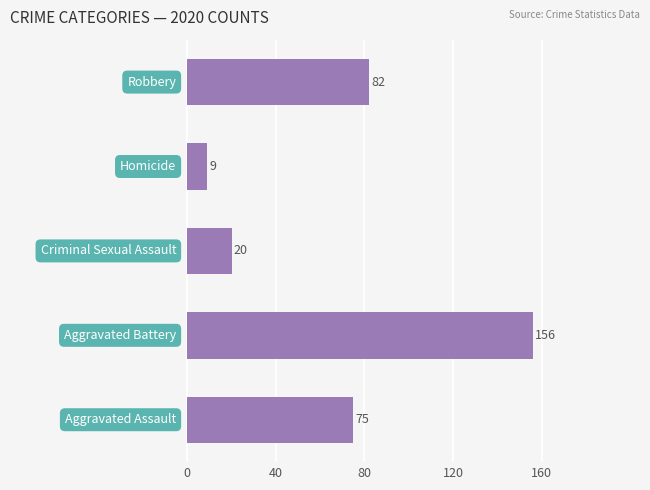

What is the maximum value shown in the chart?

156